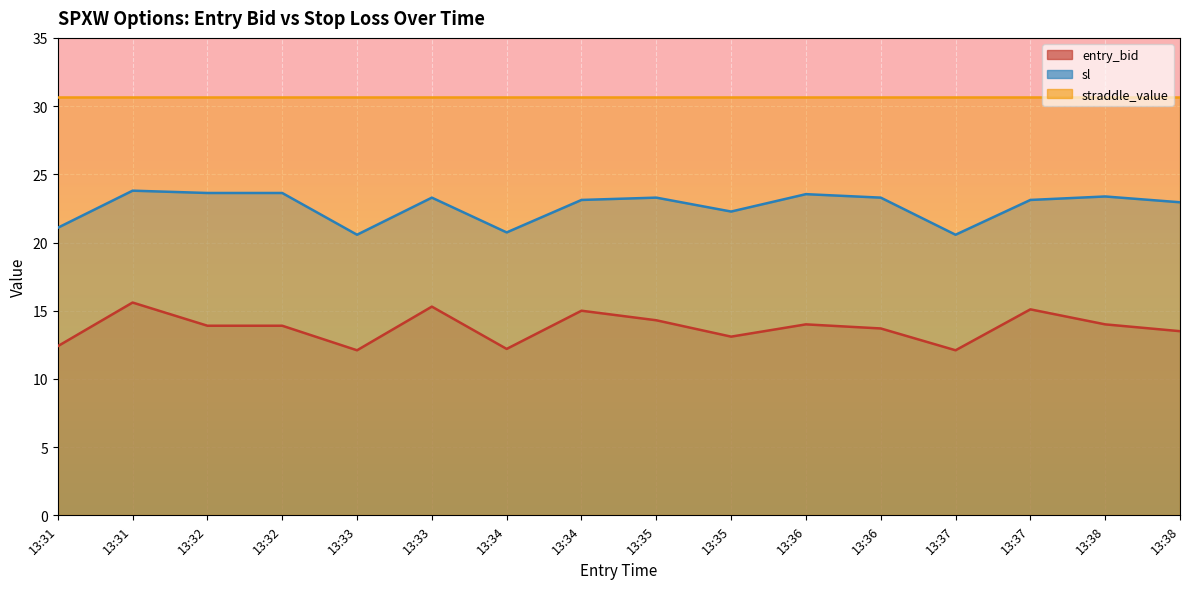

At how many categories does at least one series exceed 16?

16